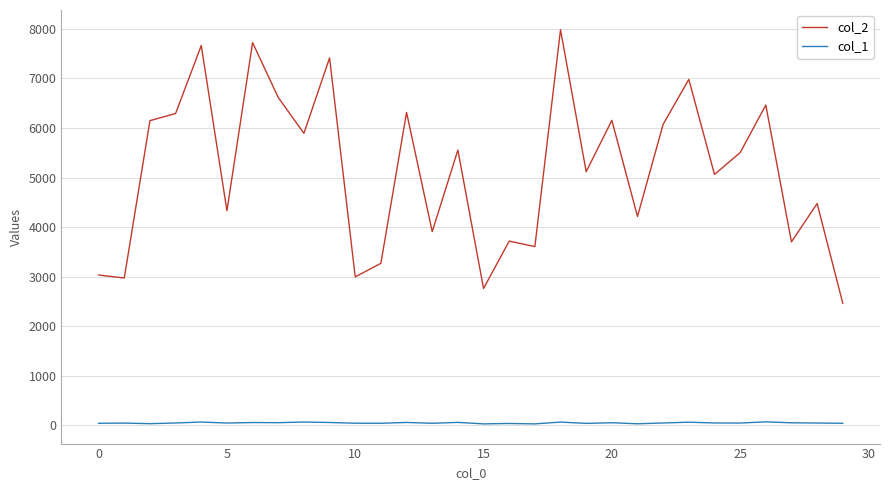

List the series in order of their peak value, highest first.

col_2, col_1